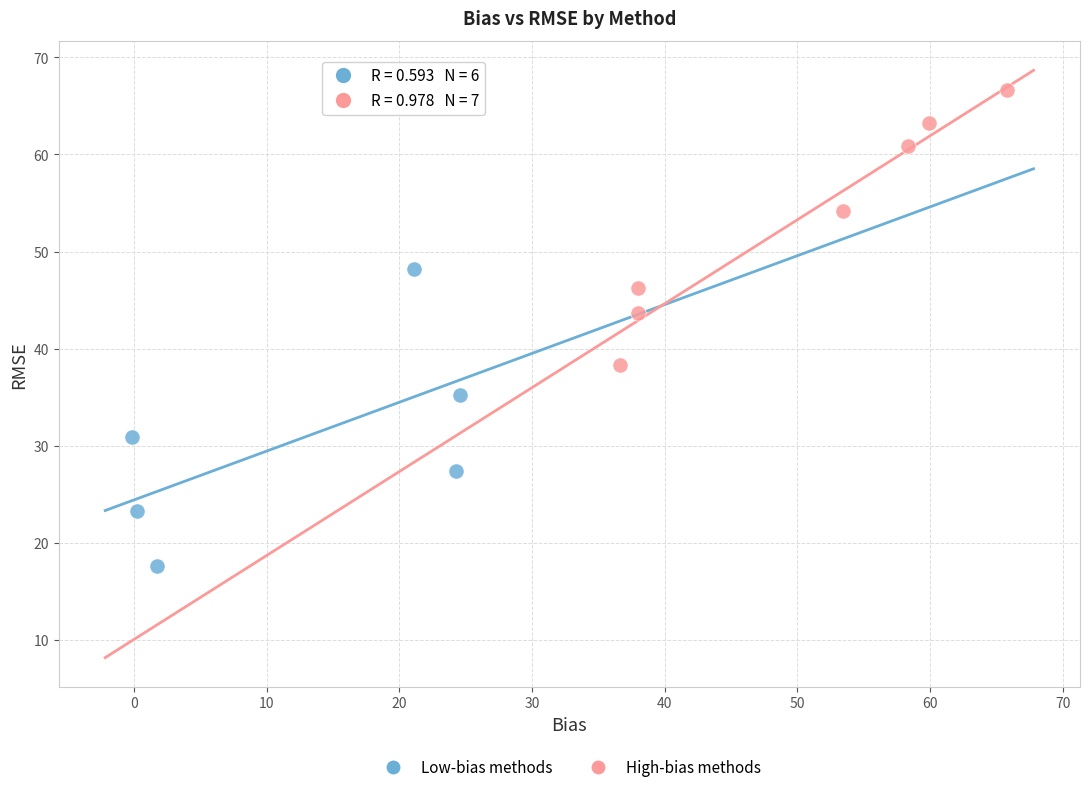

Which series reaches the minimum Y coordinate?

Low-bias methods